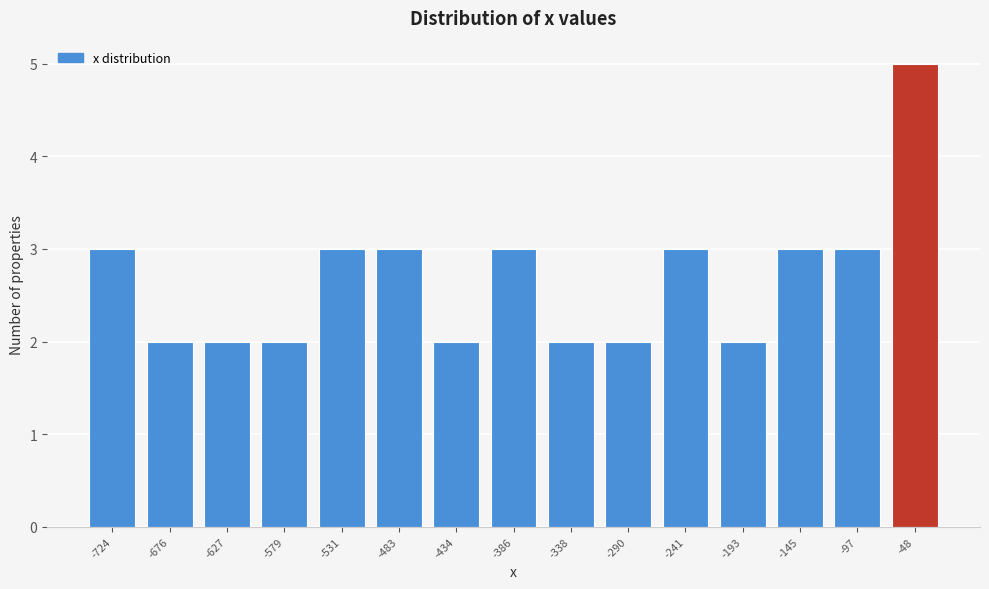

Reading left to right, what are all the values shown in this chart?

-724=3	-676=2	-627=2	-579=2	-531=3	-483=3	-434=2	-386=3	-338=2	-290=2	-241=3	-193=2	-145=3	-97=3	-48=5